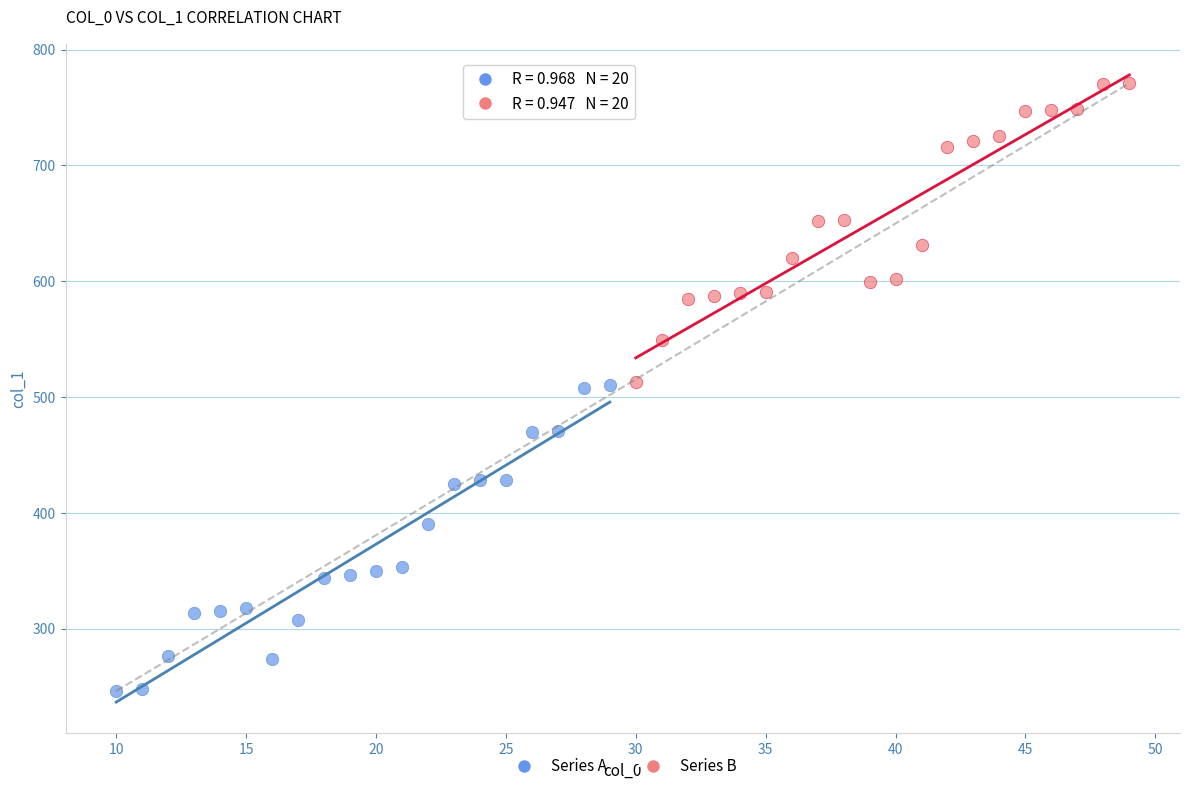

Which series reaches the maximum Y coordinate?

Series B